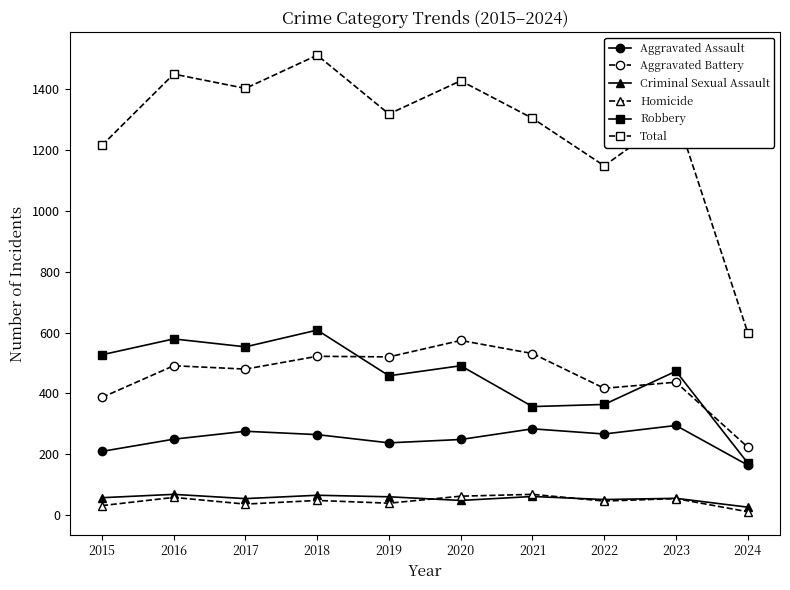

What is the total value across all series at 2019?

2634